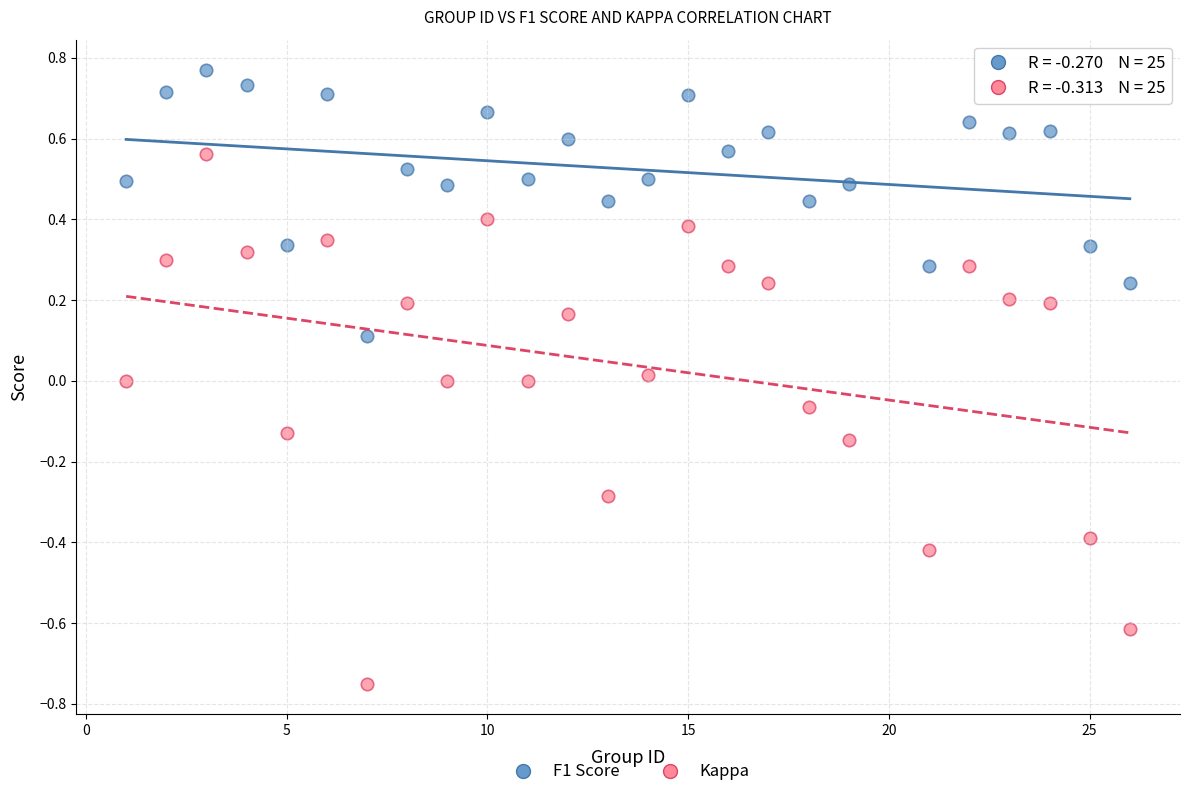

Across all data points, what is the range of X values (max minus min)?

25.0